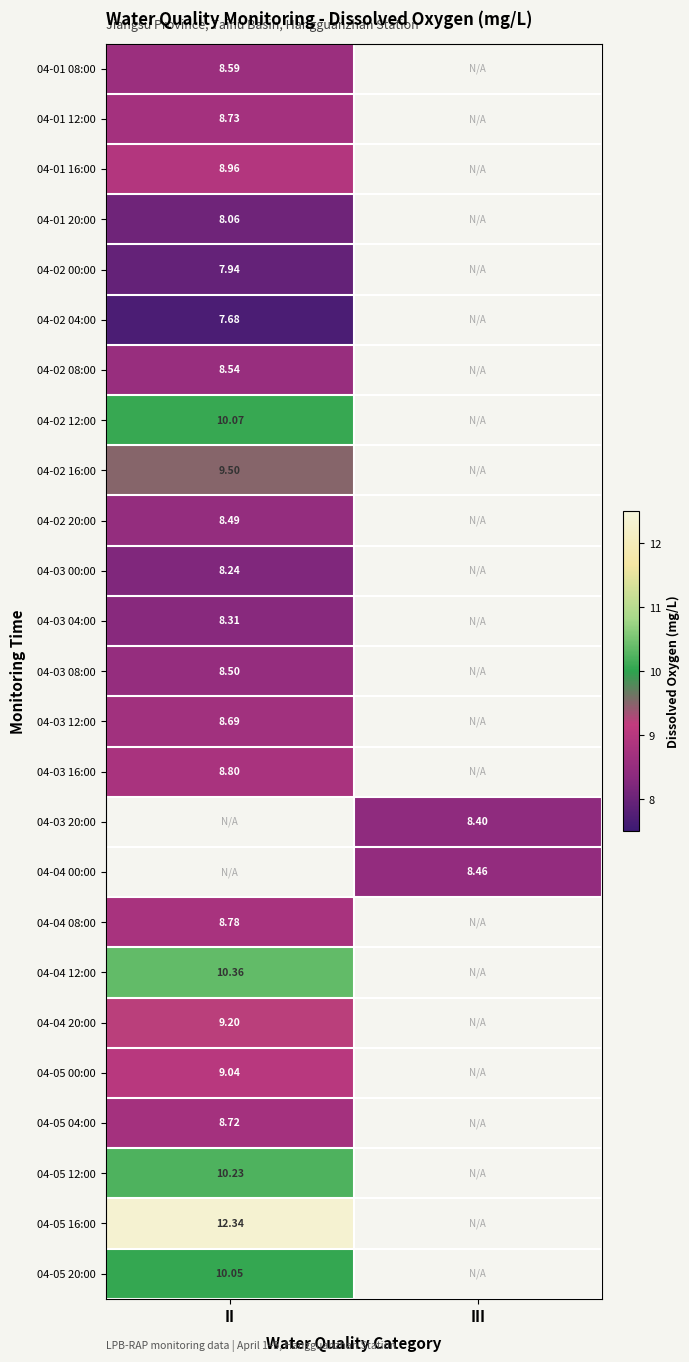

Where is 04-03 08:00 nearest to the value 8?

II